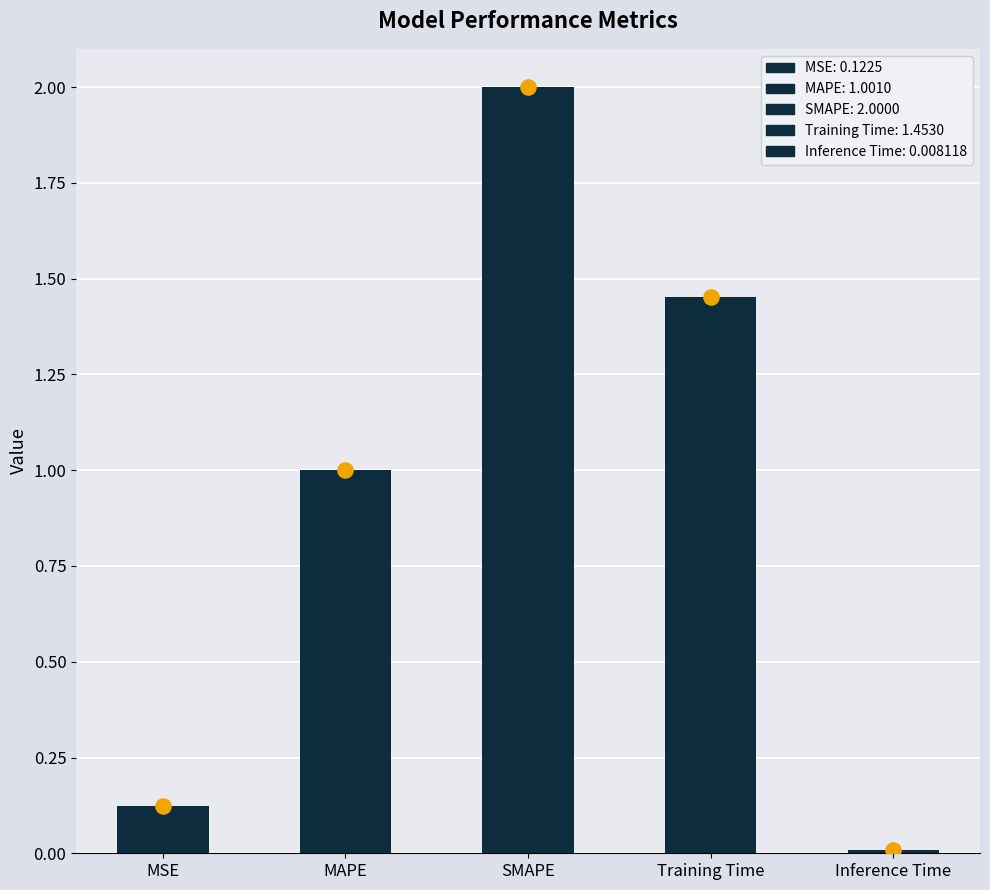

What is the ratio of the value at SMAPE to the value at Training Time?

1.4